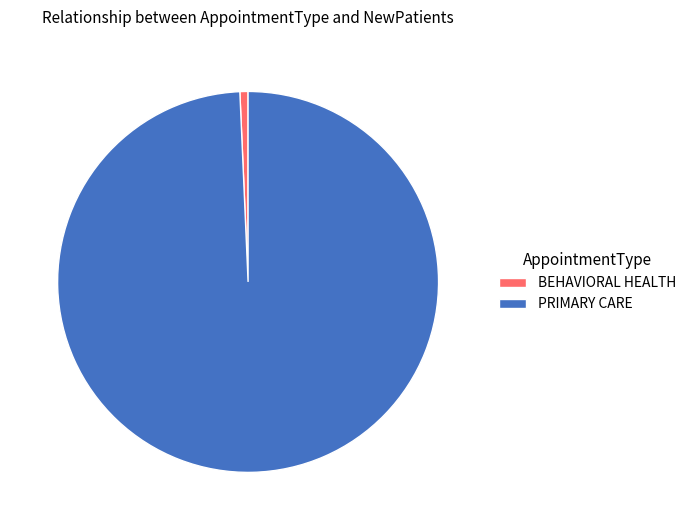

Rank the categories by value from highest to lowest.

PRIMARY CARE, BEHAVIORAL HEALTH